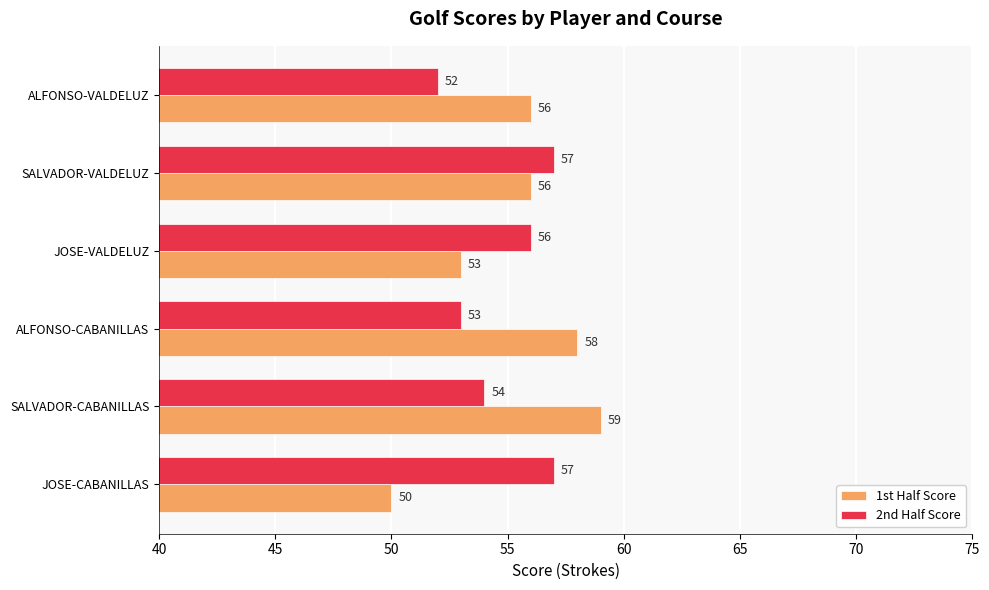

Is it true that 1st Half Score equals 56 at SALVADOR-VALDELUZ?

True